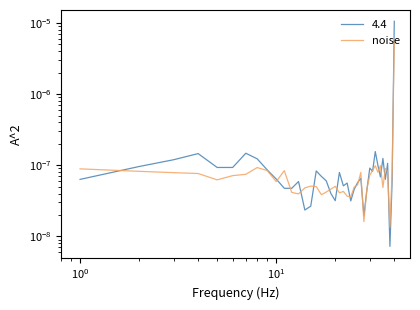

How many interior local peaks (higher than both neighbors) does the data have?

9